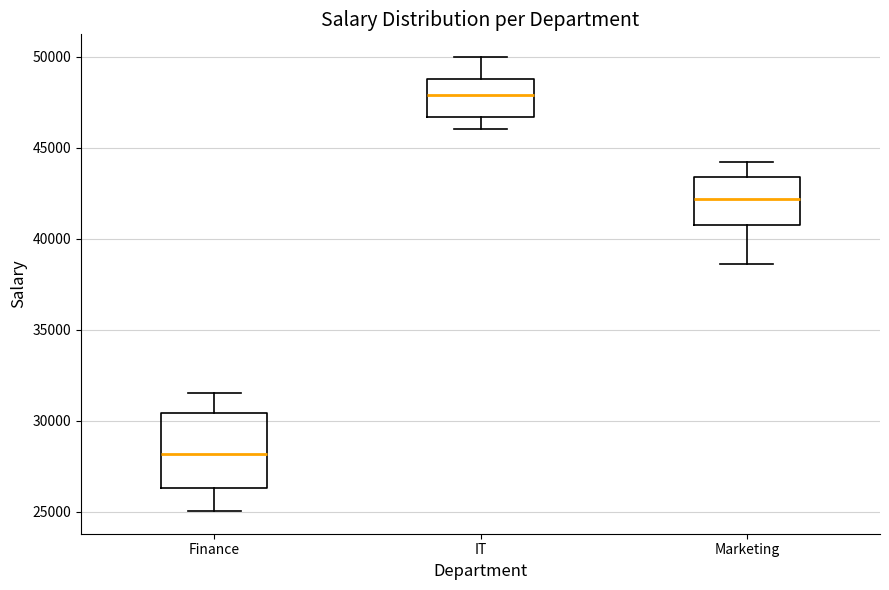

Where is the upper edge of the box for Marketing on the y-axis? The values are not printed on the chart, so give them approximately, as read against the axis.

43500